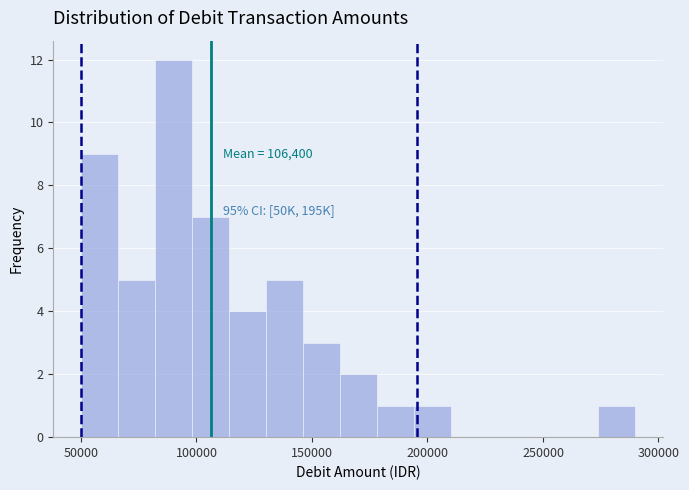

Read against the x-axis, roughly where is the centre of the tallest bar?

90000